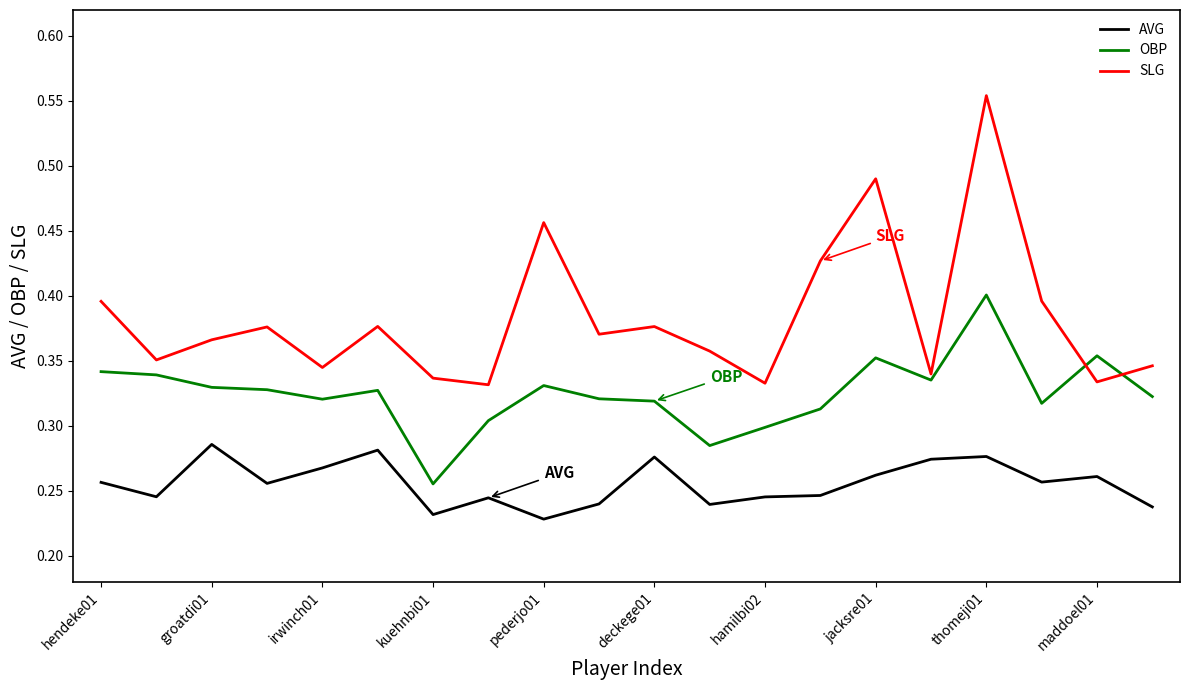

Rank the series by their maximum value, from lowest to highest.

AVG, OBP, SLG